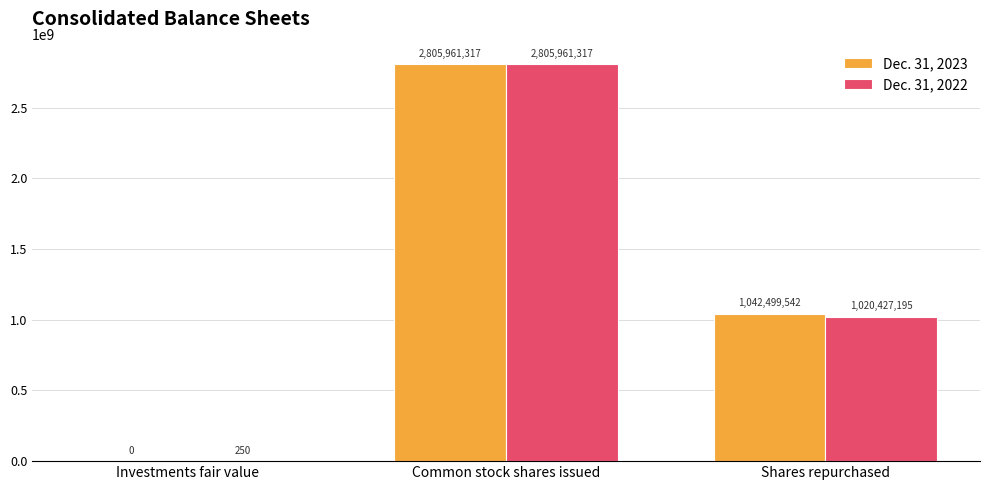

What is the sum of all Dec. 31, 2022 values?

3826388762